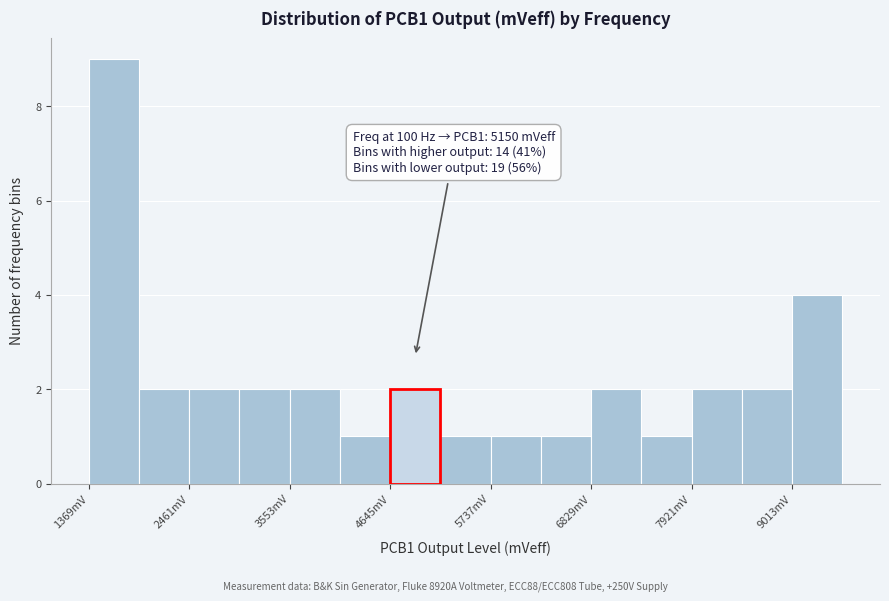

Read against the x-axis, roughly where is the centre of the tallest bar?

1600